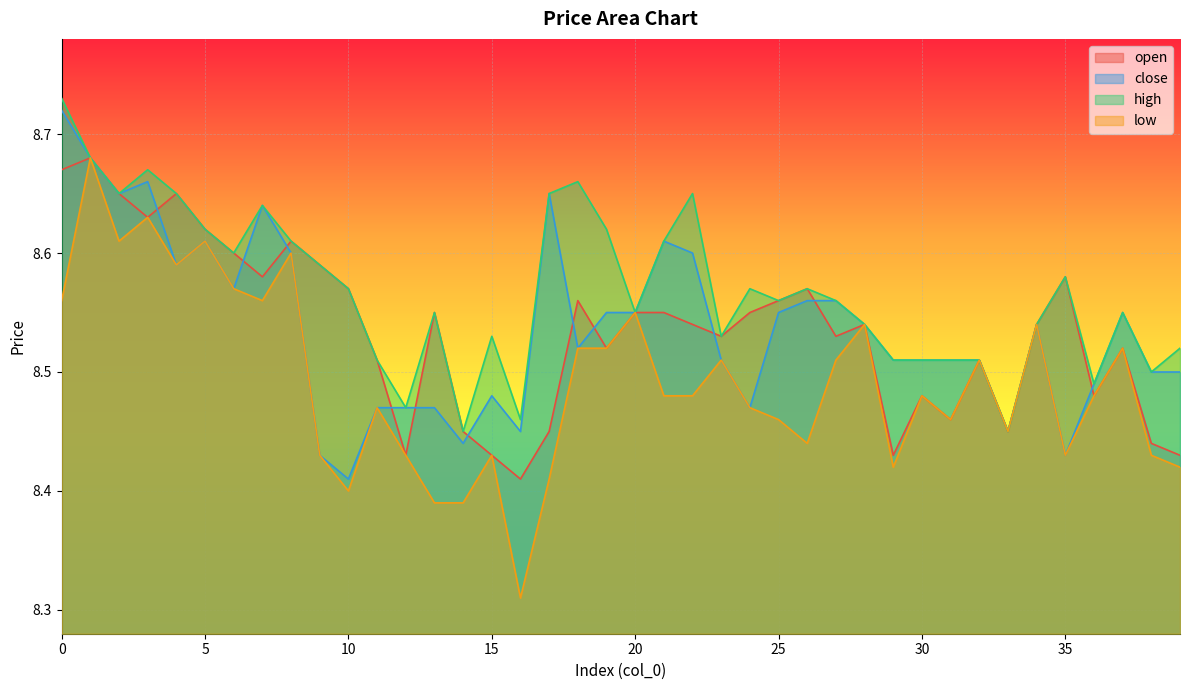

True or false: open has more than 2 points higher than both neighbors.

True